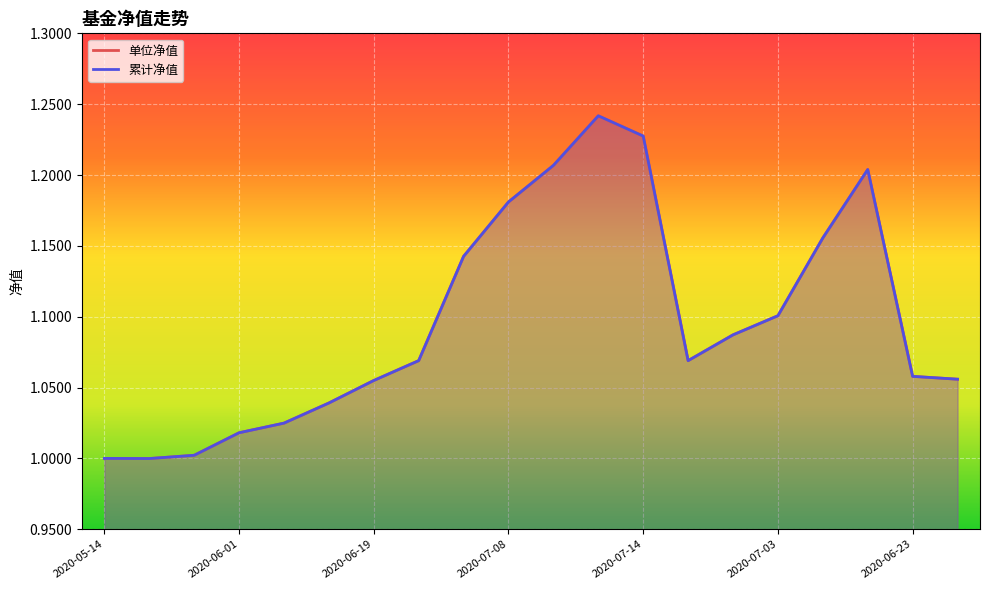

True or false: 单位净值 and 累计净值 intersect in this chart.

False